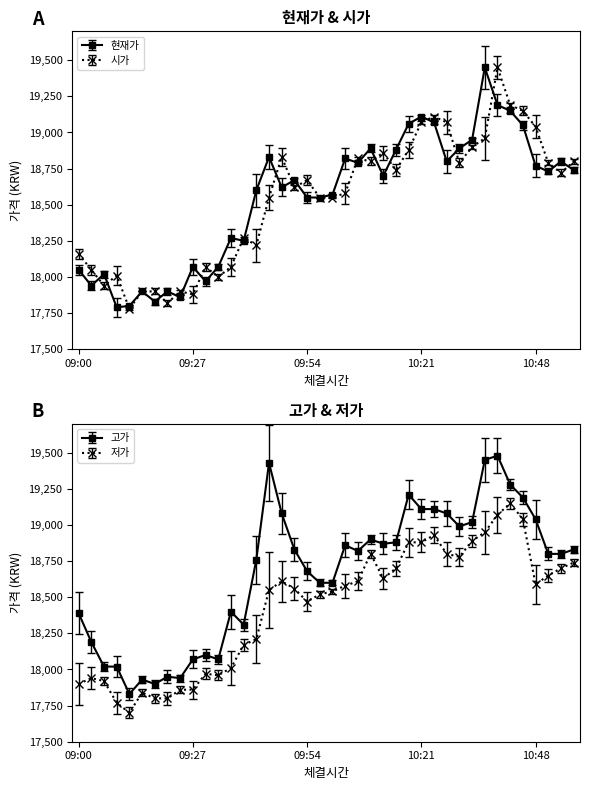

Which series changed the most between 09:24 and 09:45?

고가